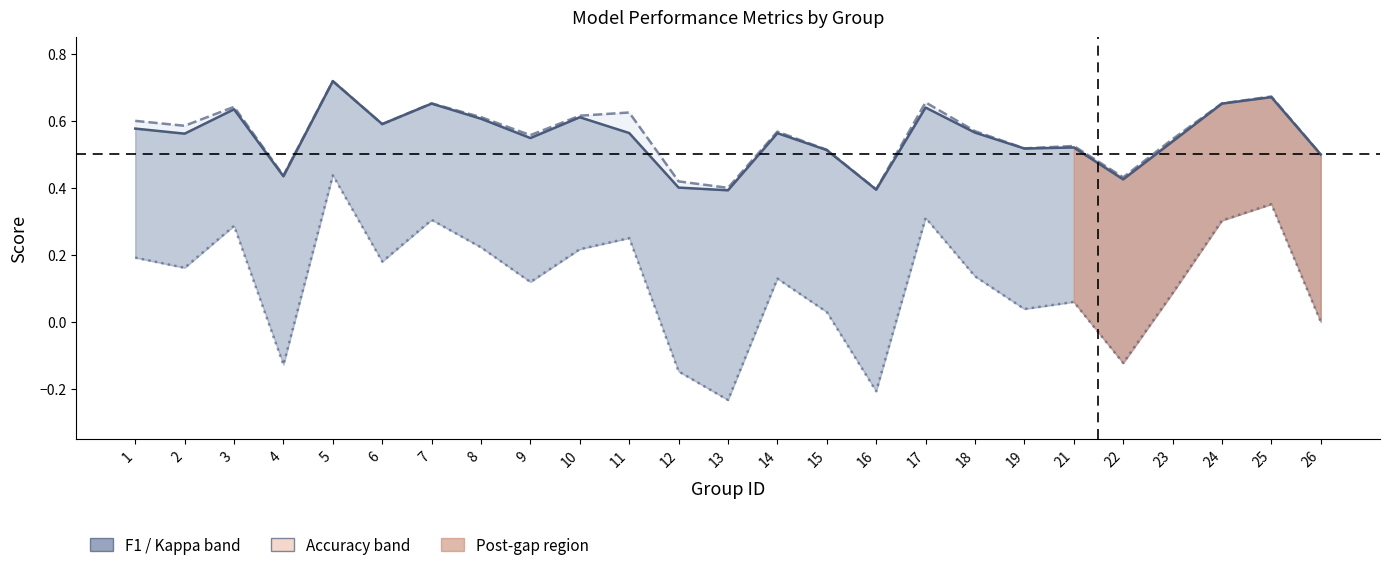

What is the highest value of the f1 series?

0.7